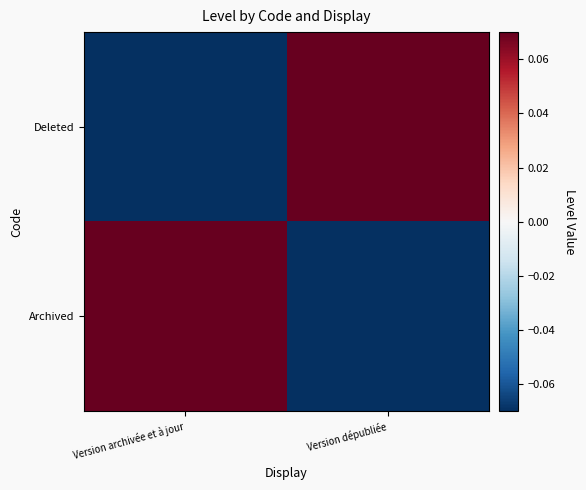

Which series has the largest total across all categories?

Archived